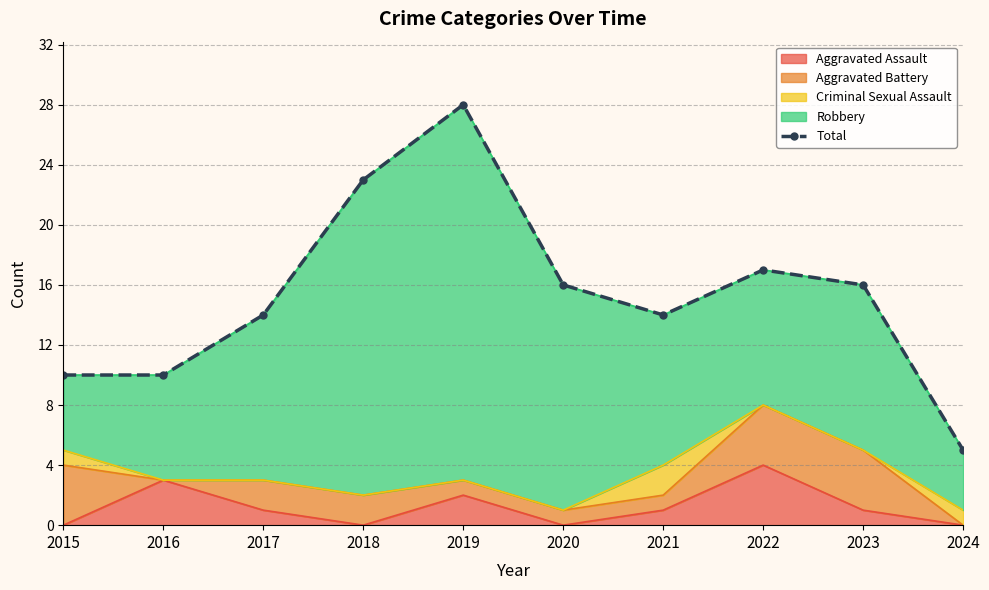

What is the sum of the values at 2016 and 2019?

38